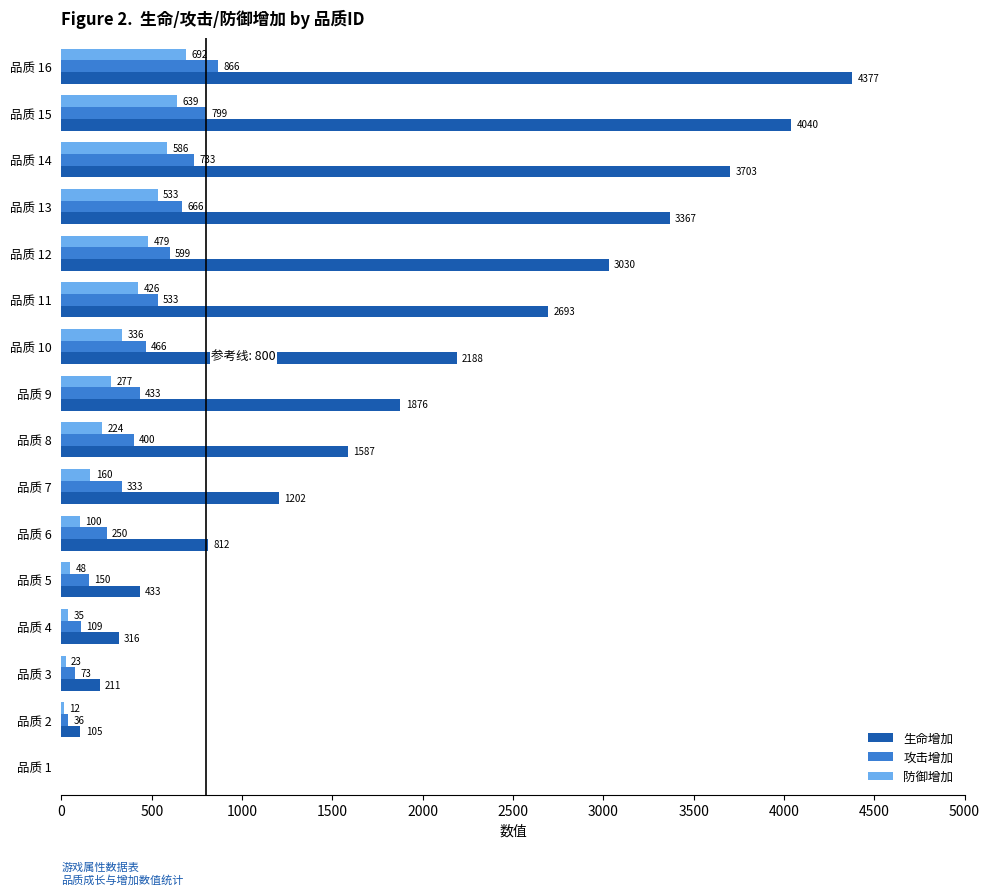

The 生命增加 series shows 3030 at 品质 12. True or false?

True